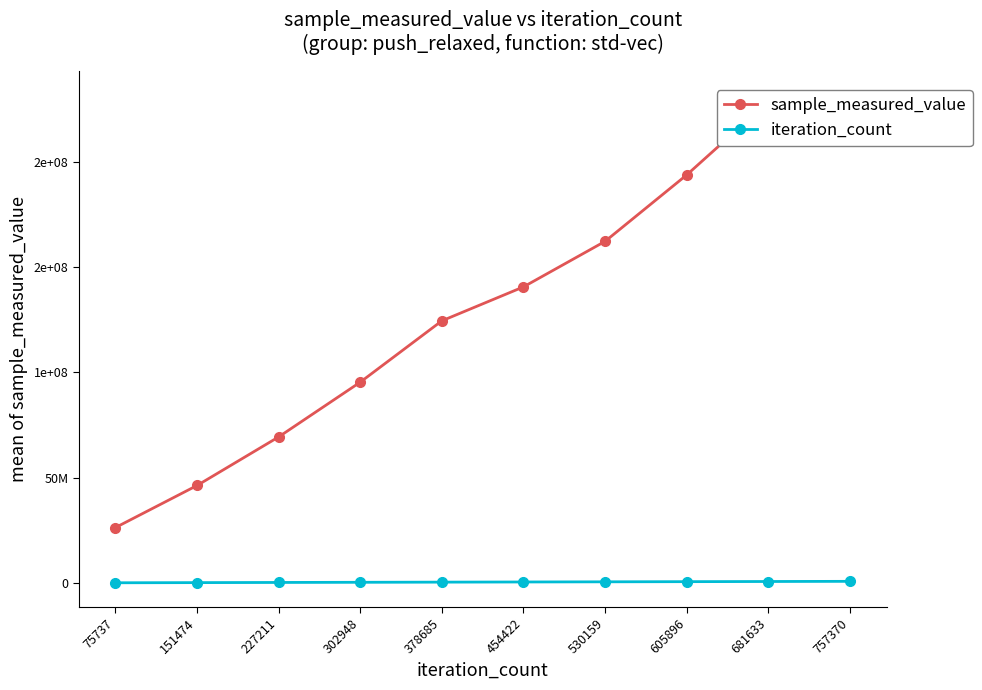

Which series changed the most between 454422 and 530159?

sample_measured_value